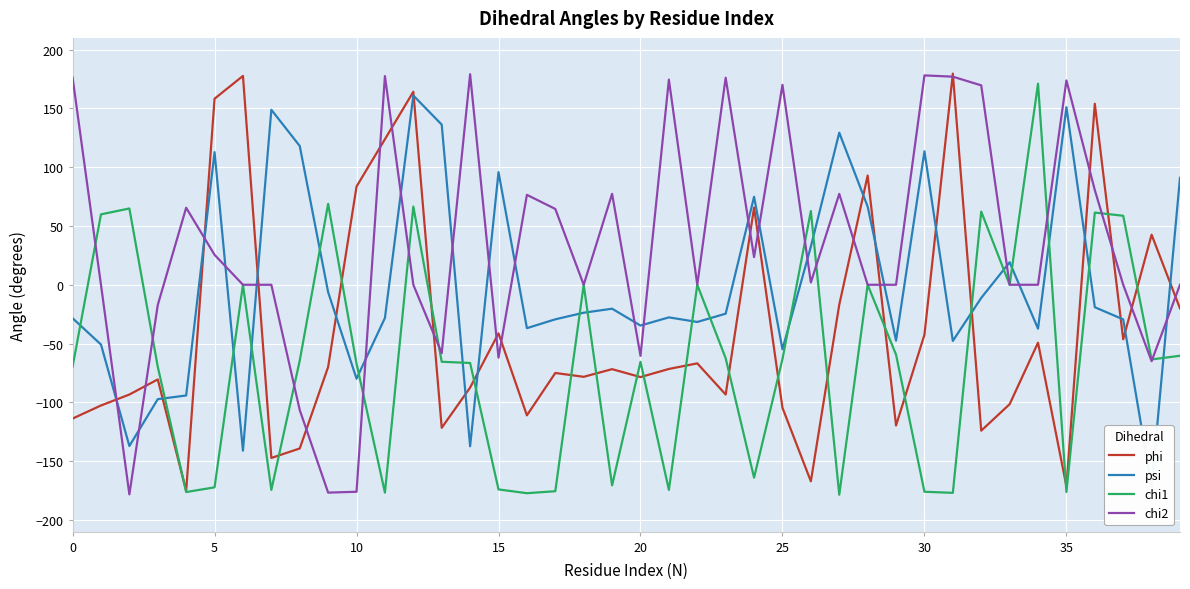

Does the chart display data point markers on the line(s)?

No